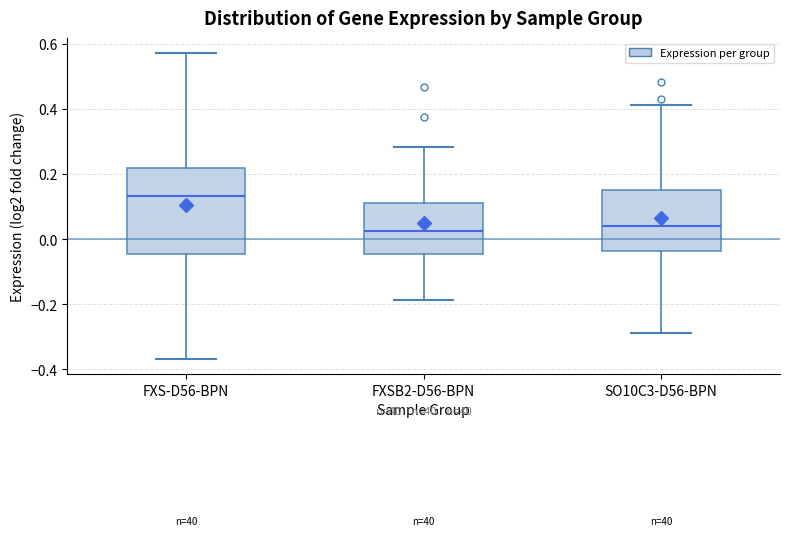

Reading left to right, transcribe this box plot: for each box, give where its median line is, the range the box spans, and where its two whiskers end, as read against the y-axis. The values are not printed on the chart, so give them approximately, as read against the axis.

FXS-D56-BPN: median 0.14, box -0.04 to 0.22, whiskers -0.36 to 0.58
FXSB2-D56-BPN: median 0.02, box -0.04 to 0.12, whiskers -0.18 to 0.28
SO10C3-D56-BPN: median 0.04, box -0.04 to 0.16, whiskers -0.28 to 0.42